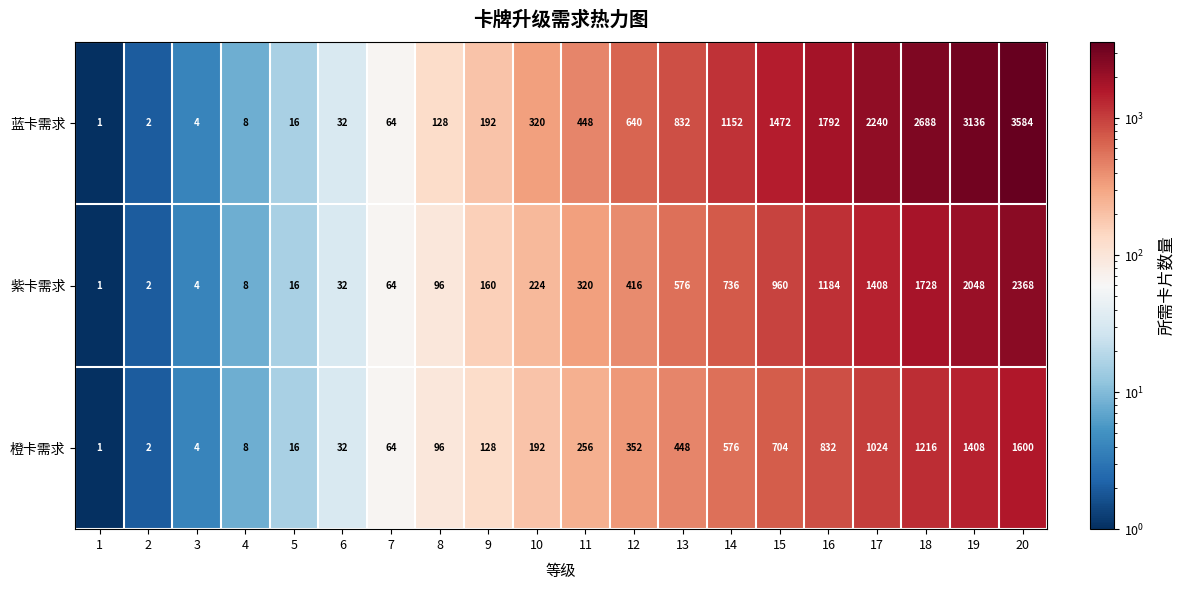

At which category is the sum across all series the highest?

20